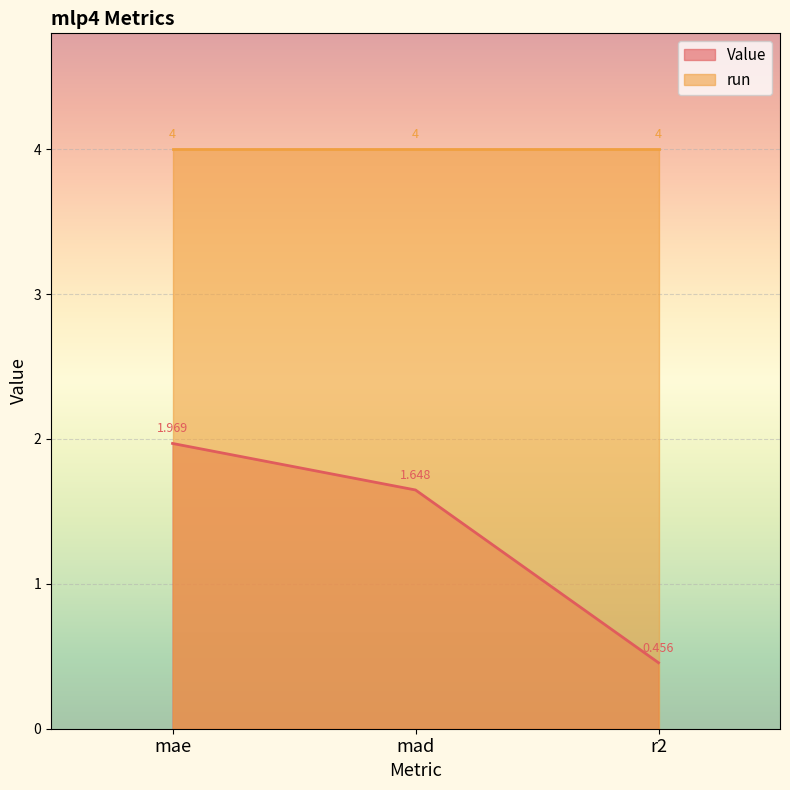

At which label does the data first exceed 1?

mae